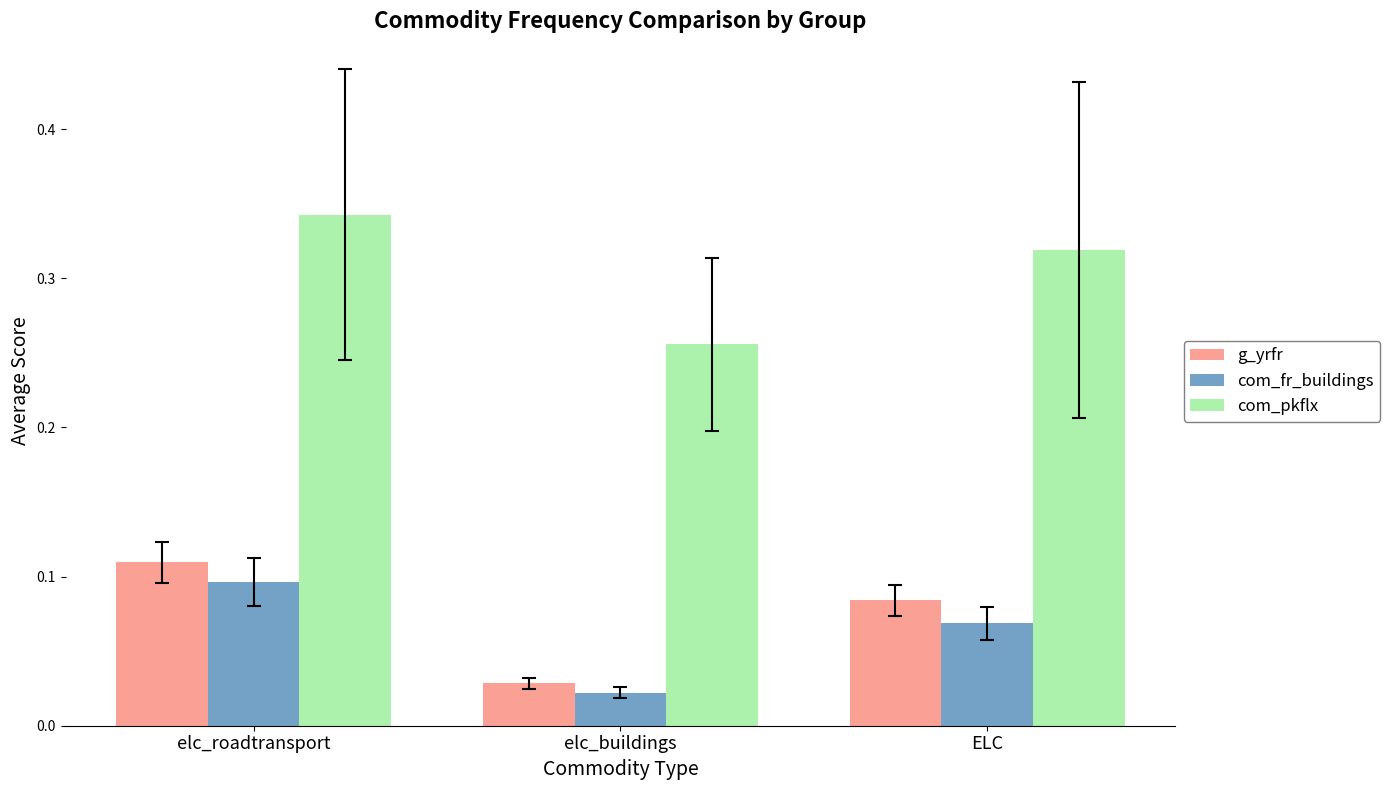

Count the com_pkflx values in the range 0 to 1.

3